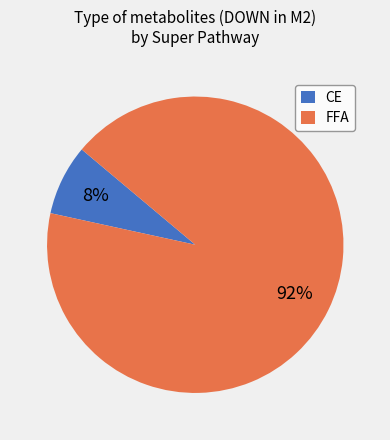

Combined, do FFA and CE account for over 50%?

Yes